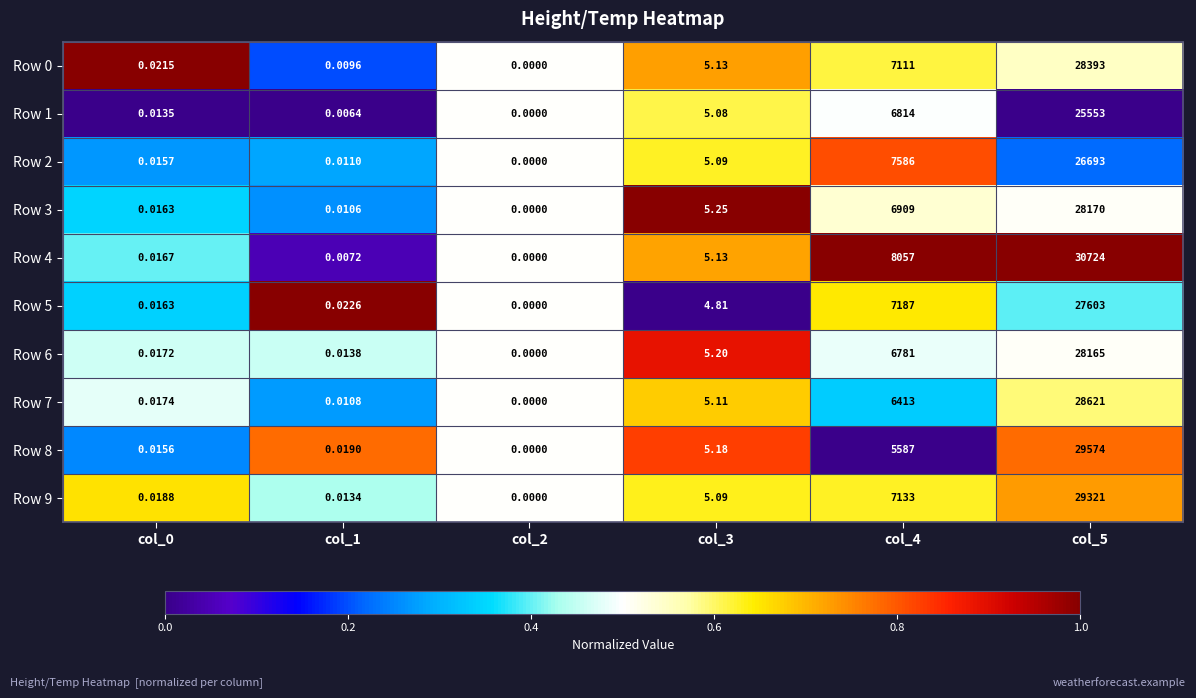

Is the value of Row 2 at col_0 greater than the value of Row 1 at col_4?

No